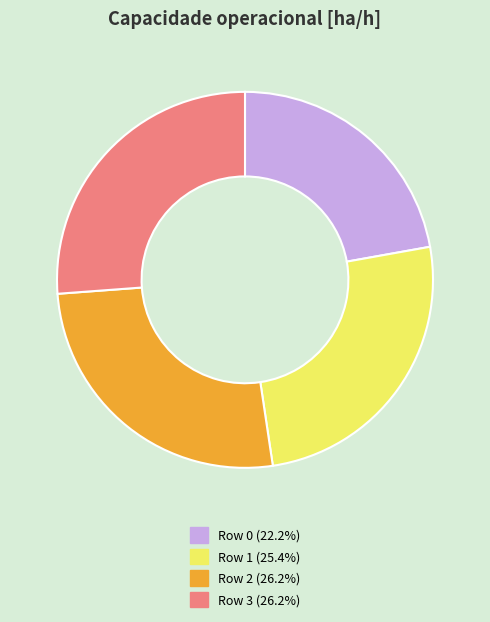

Does Row 1 account for over 50% of the chart?

No